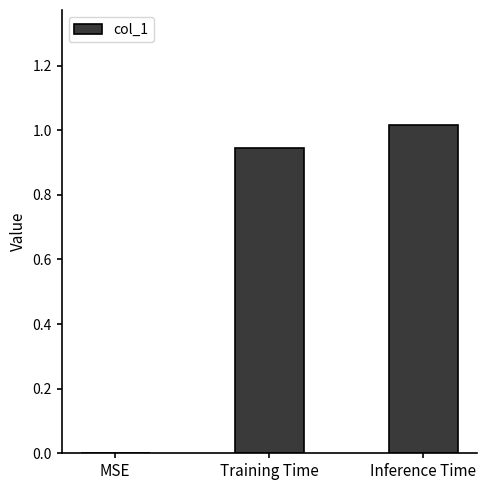

Count the number of categories in the chart.

3